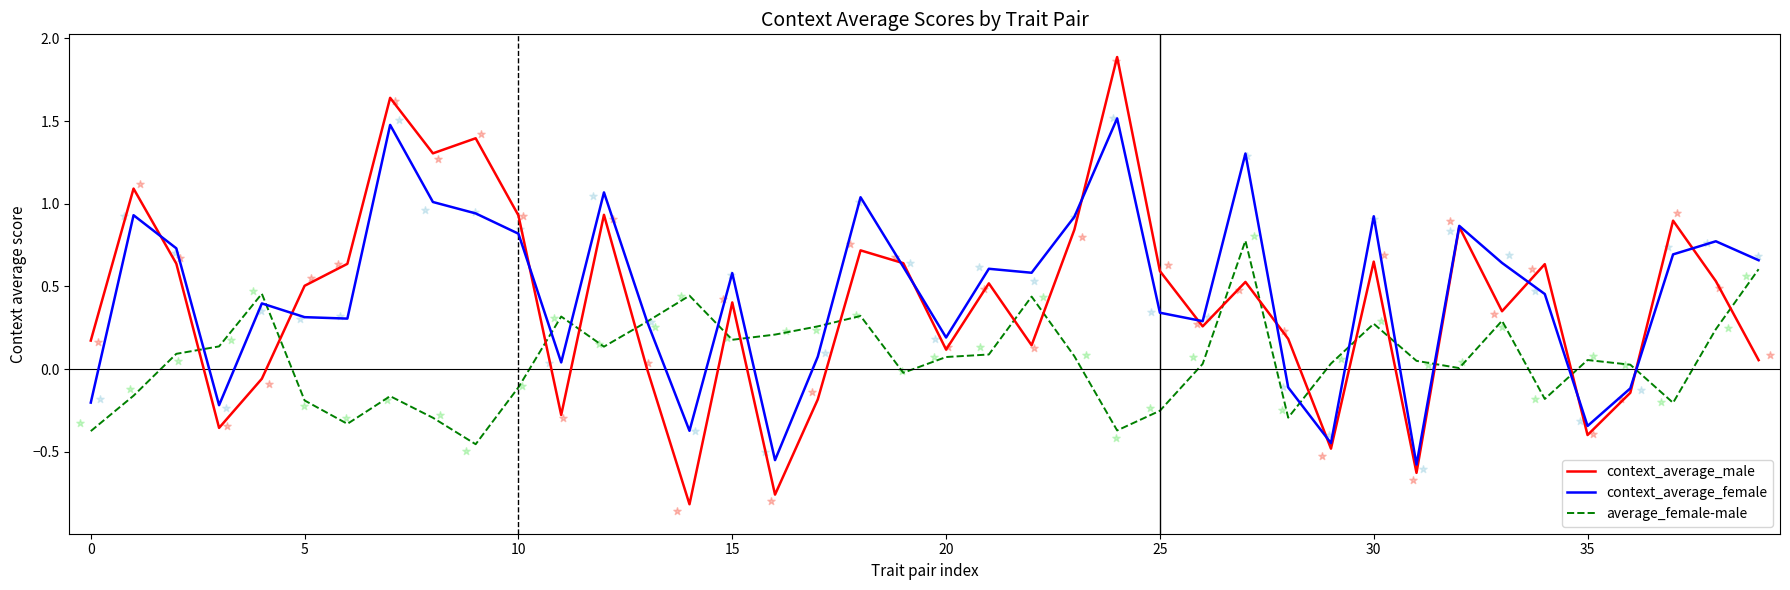

What is the total value across all series at 8?

2.0